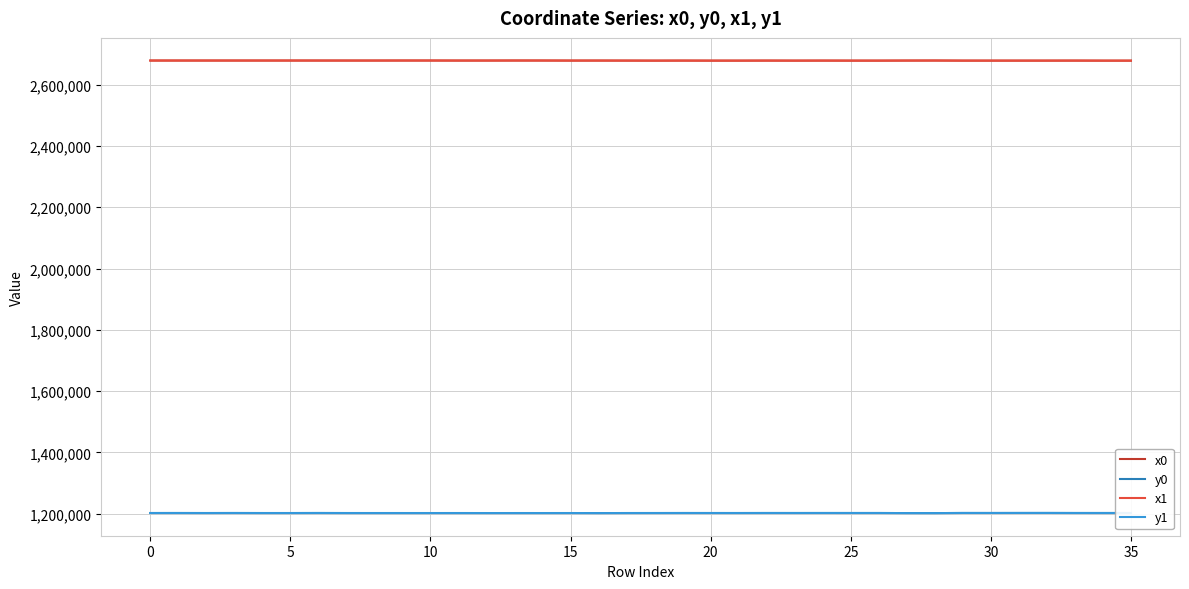

What is the maximum value shown in the chart?

2678498.6